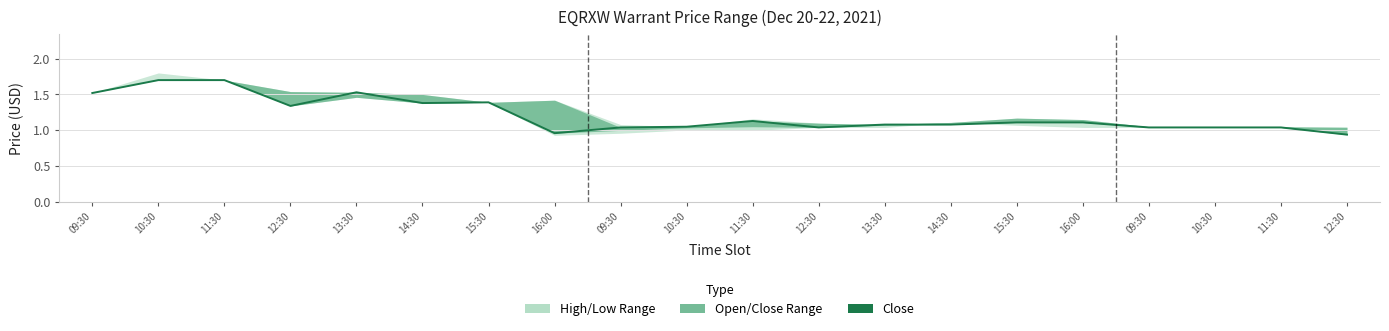

At which category does the data reach its first local peak?

13:30